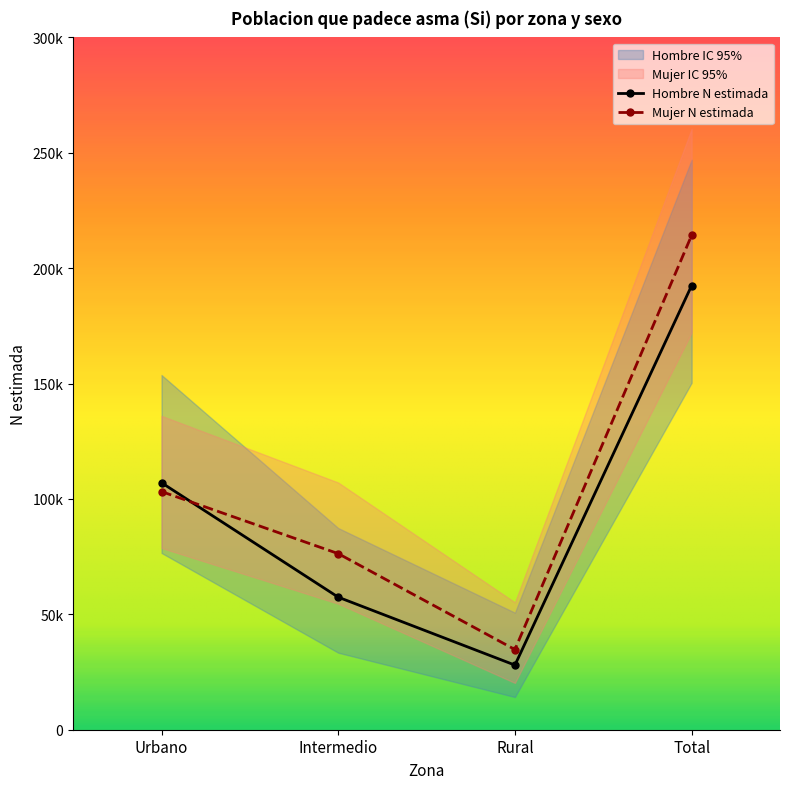

True or false: Mujer N estimada and Mujer N lim inf intersect in this chart.

False